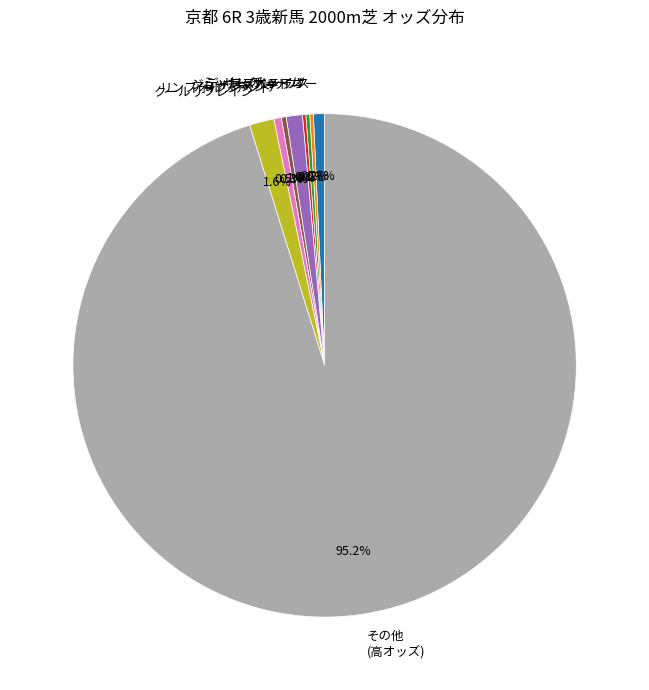

What percentage do クールリフレイン and アレグレメンテ together represent?

1.9%